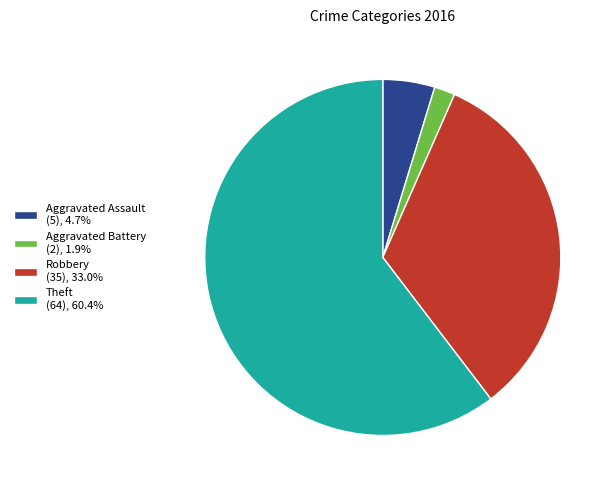

Is Theft the majority of the pie?

Yes